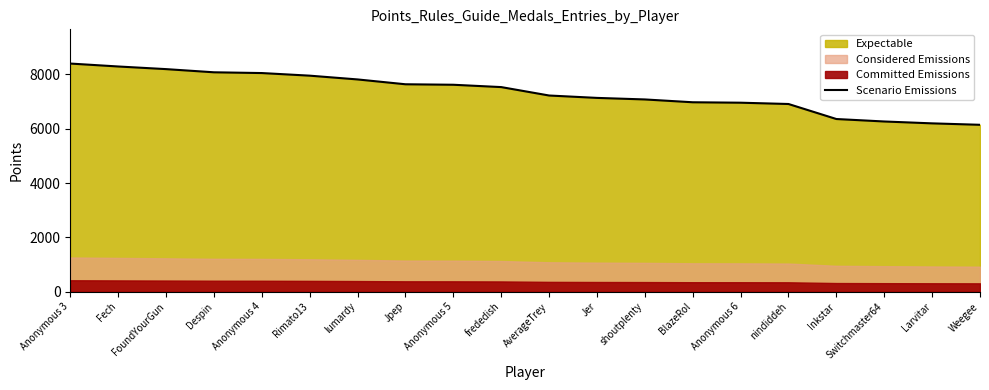

What is the minimum value shown in the chart?

6147